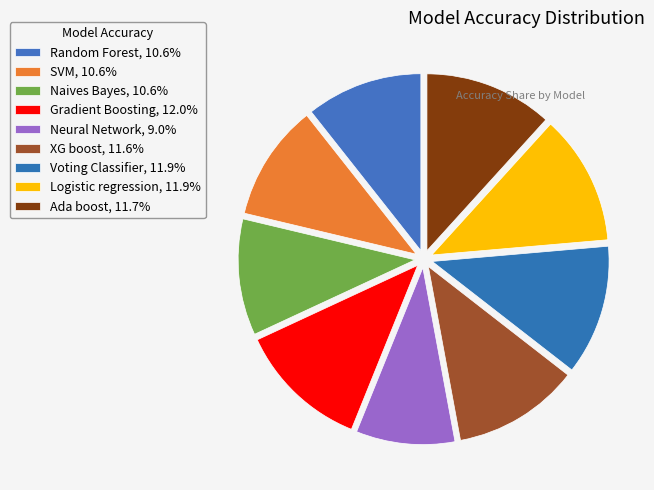

How many slices are in this pie chart?

9